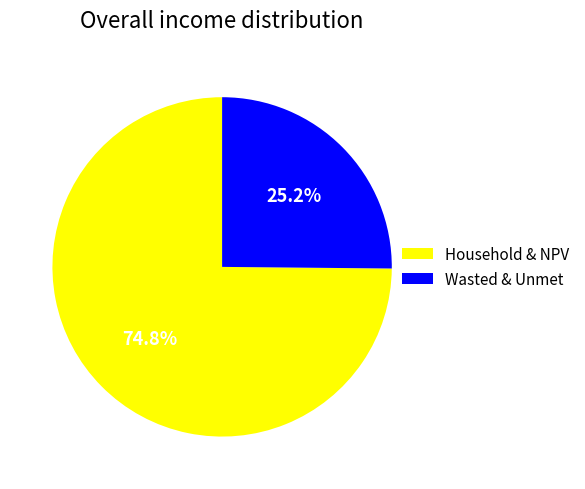

Which category has the smallest portion of the pie?

Wasted & Unmet